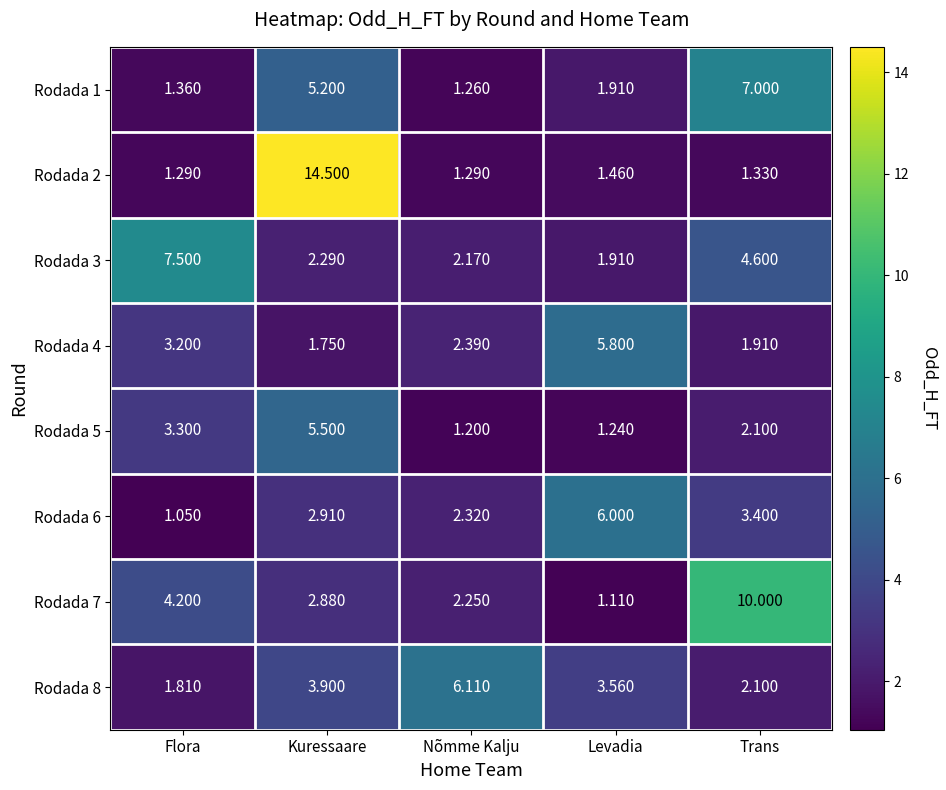

Rank the categories by Rodada 5 value from lowest to highest.

Nõmme Kalju, Levadia, Trans, Flora, Kuressaare